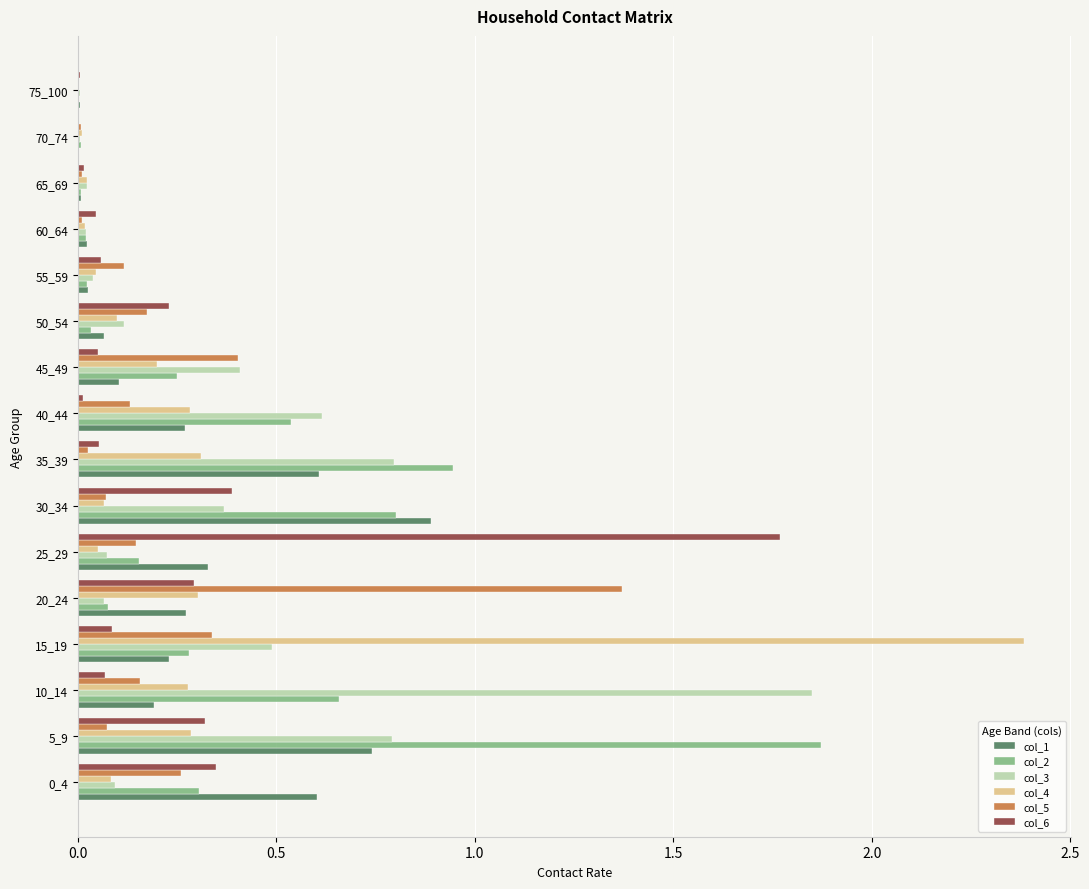

Which series changed the most between 15_19 and 45_49?

col_4